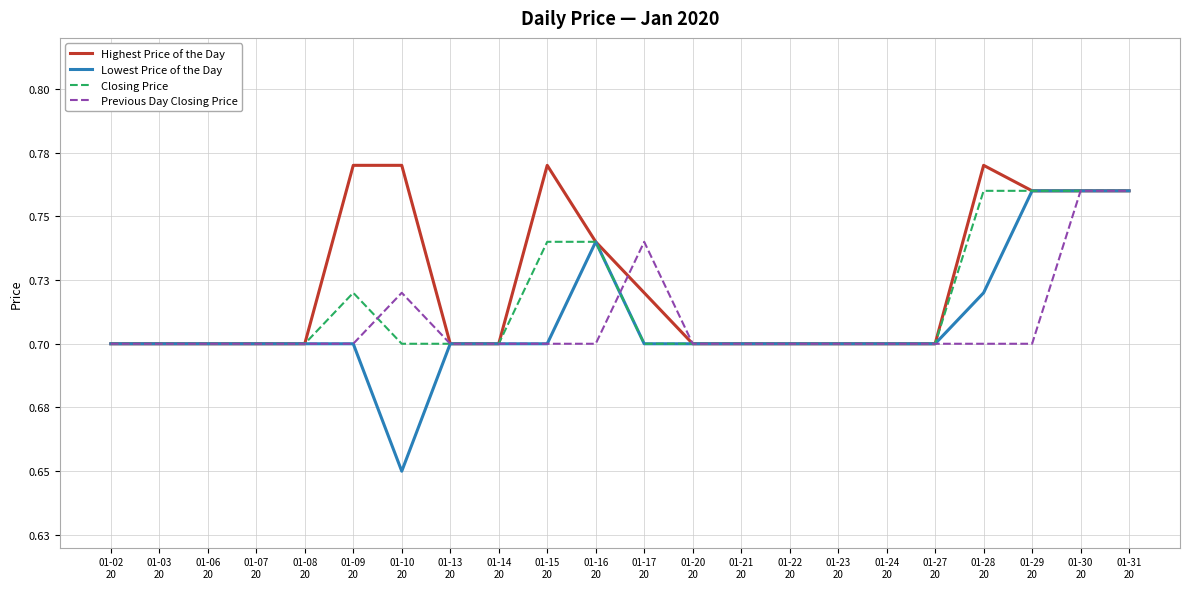

Where is the first local minimum for Lowest Price of the Day?

01-10
20